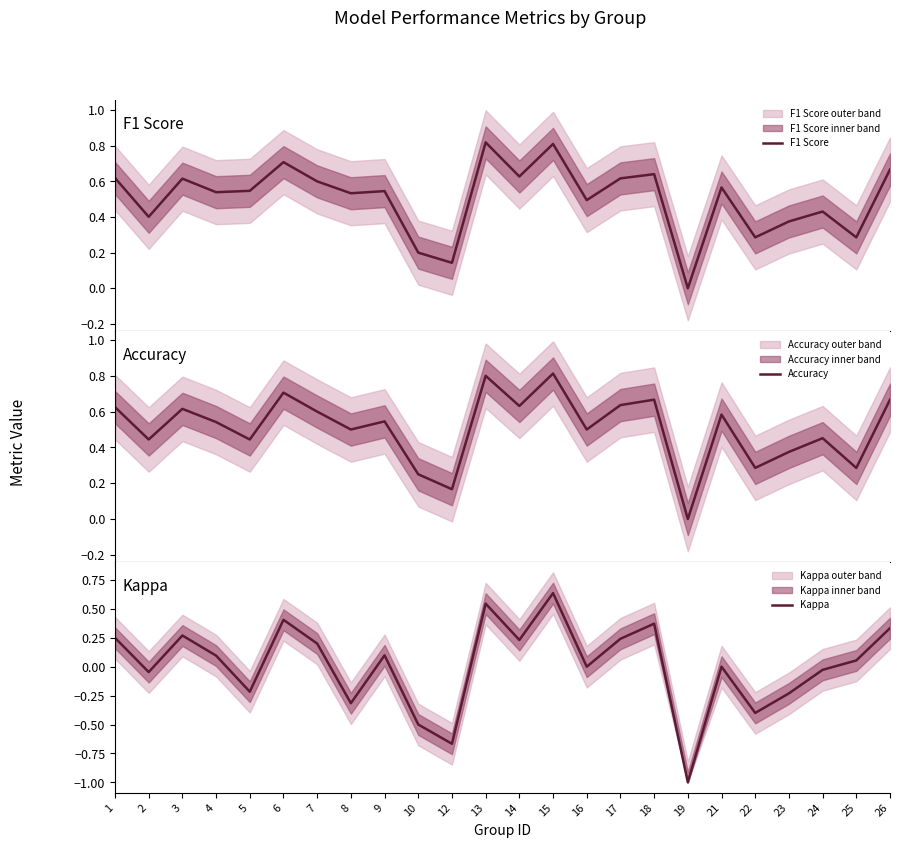

How many positive values does the Kappa series have?

13